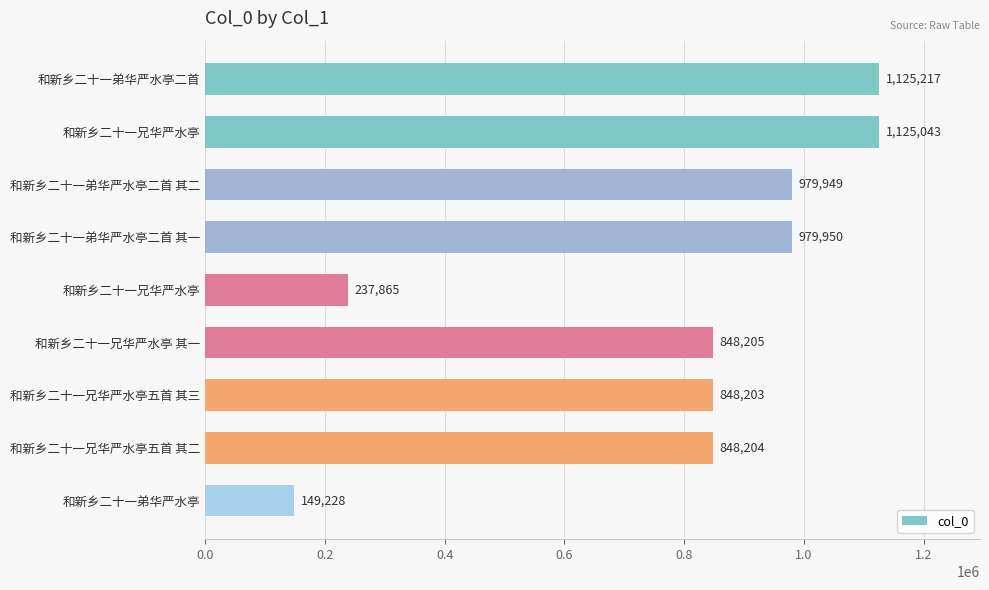

Does the chart contain any negative values?

No